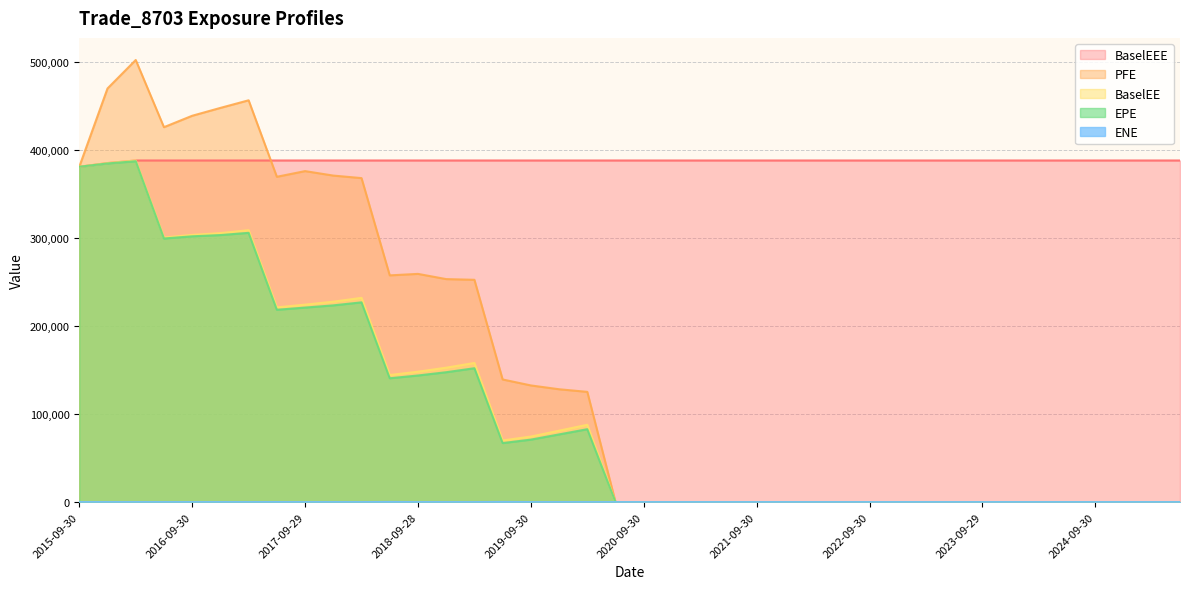

What are all the series names shown in the legend?

EPE, PFE, BaselEE, BaselEEE, ENE